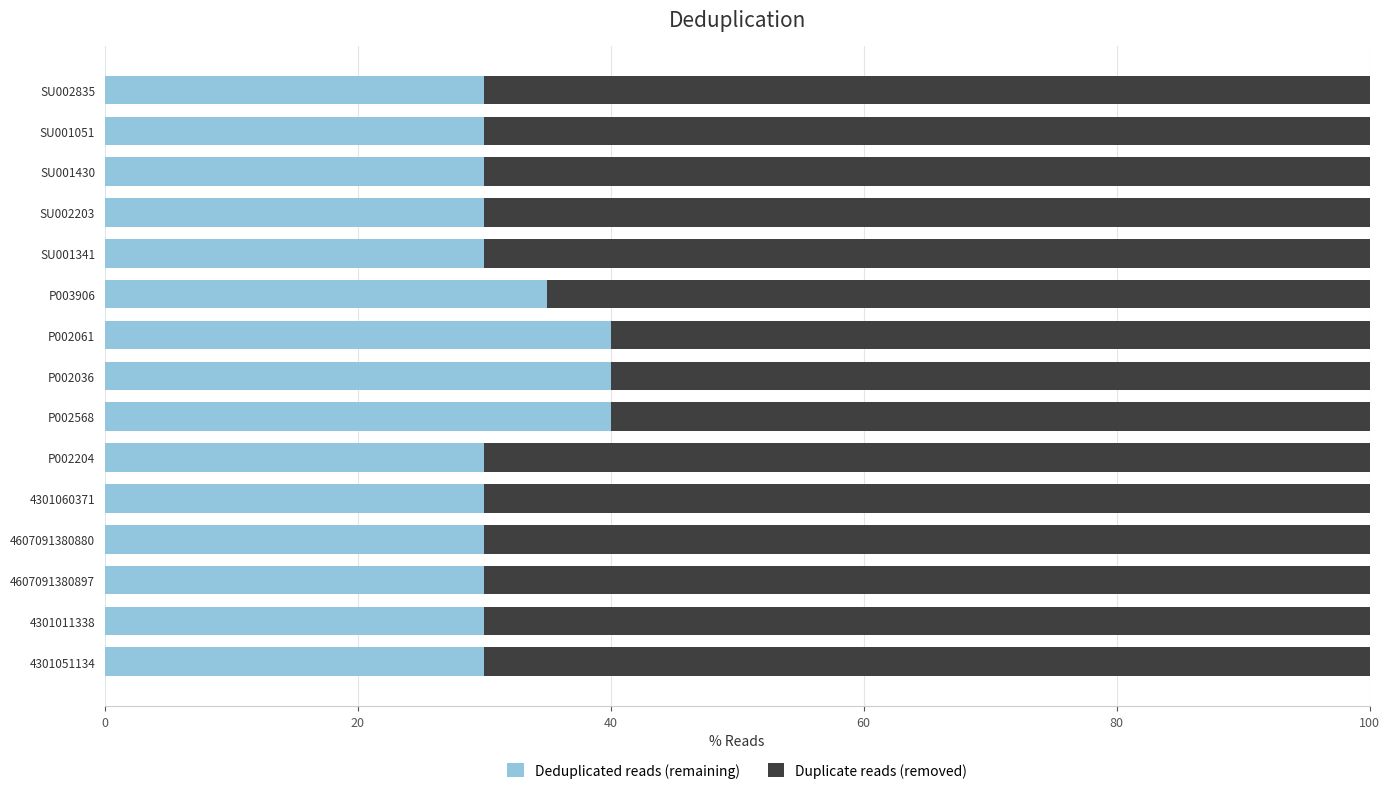

What is the sum of the Deduplicated reads (remaining) values at 4607091380880 and SU002835?

60